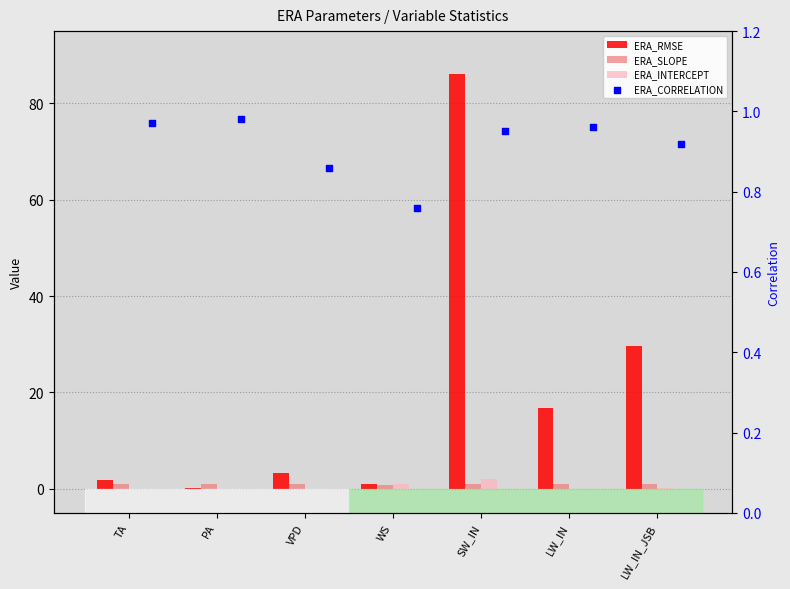

Which series has the largest total across all categories?

ERA_RMSE